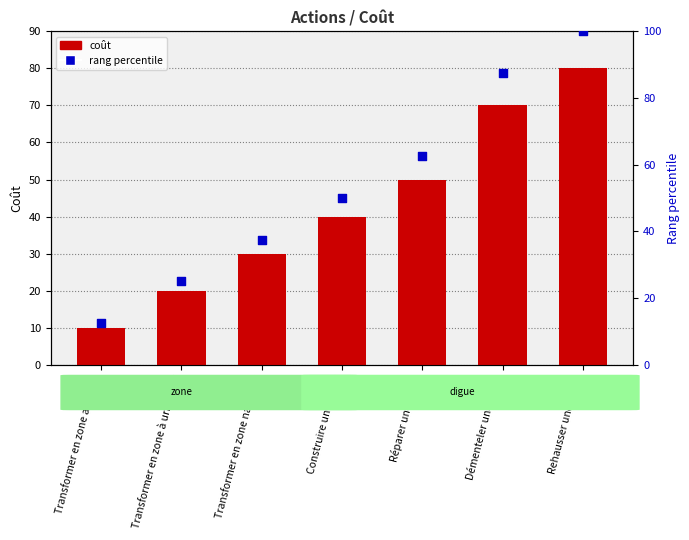

Which series contains the highest Y value?

rang percentile